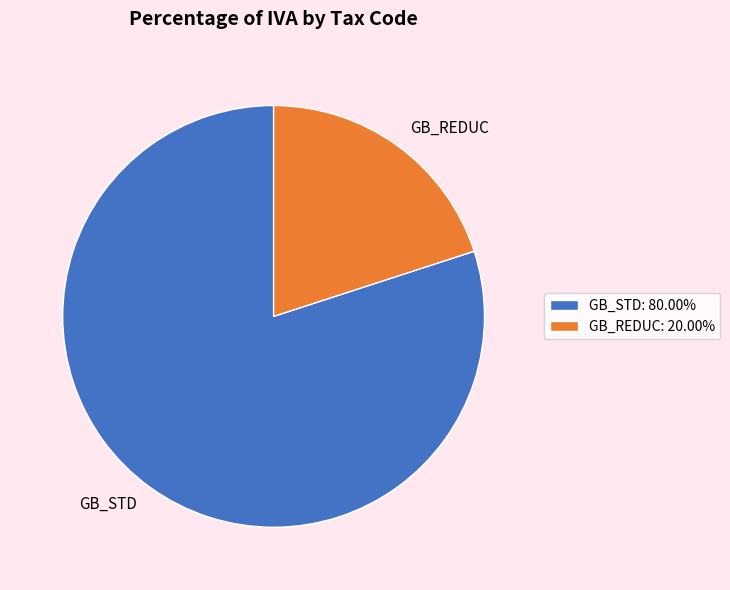

Does GB_STD account for over 50% of the chart?

Yes